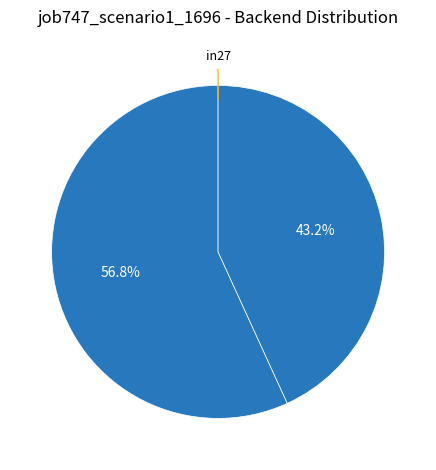

Which category has the biggest portion of the pie?

B14